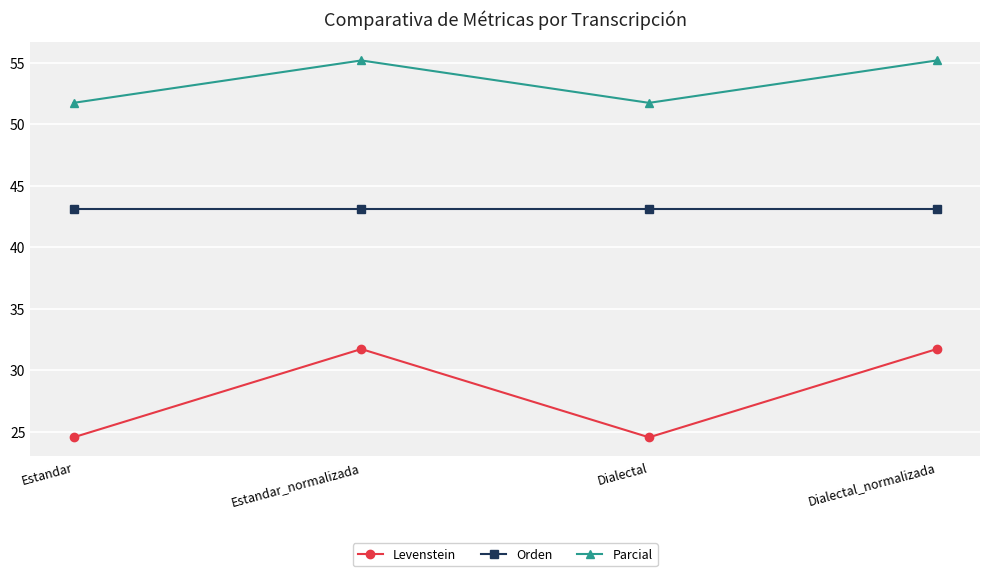

Between Estandar and Dialectal_normalizada, which series saw the biggest shift?

Levenstein